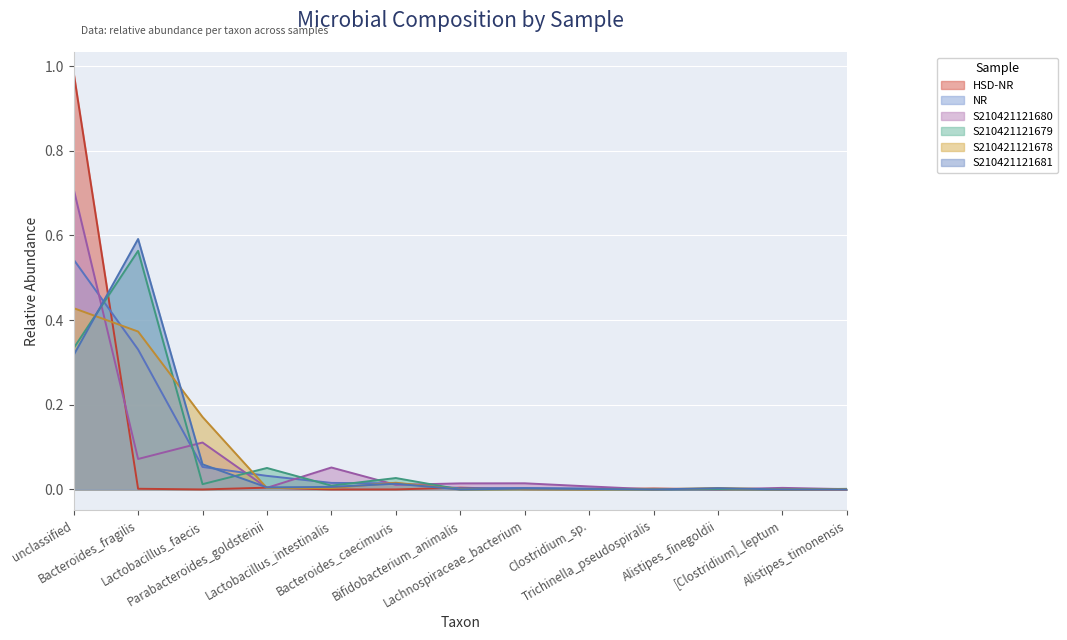

What is the sum of all HSD-NR values?

1.0